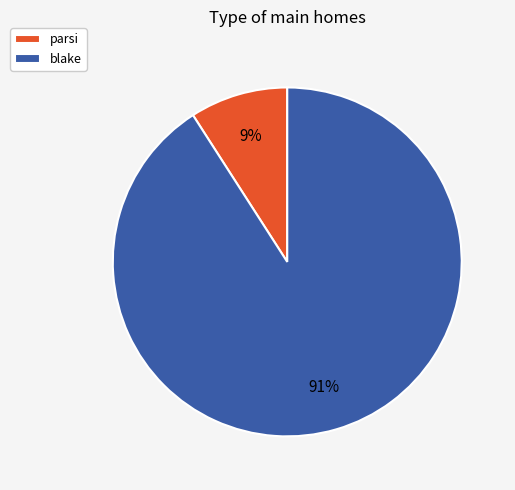

To the nearest percent, what is the difference between the largest and smallest slice percentages?

82%